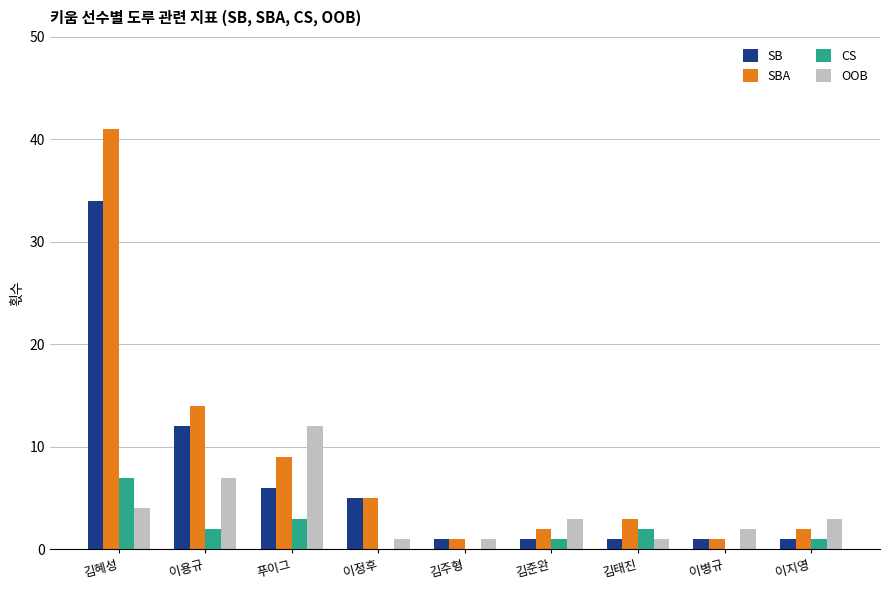

True or false: SB has a value of 1 at 김태진.

True